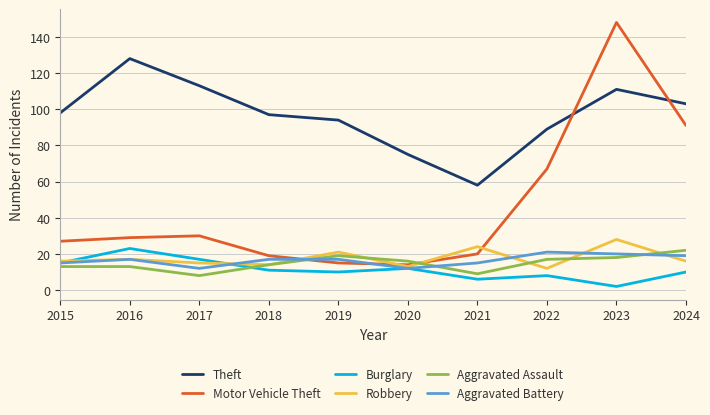

Does the chart have visible grid lines?

Yes